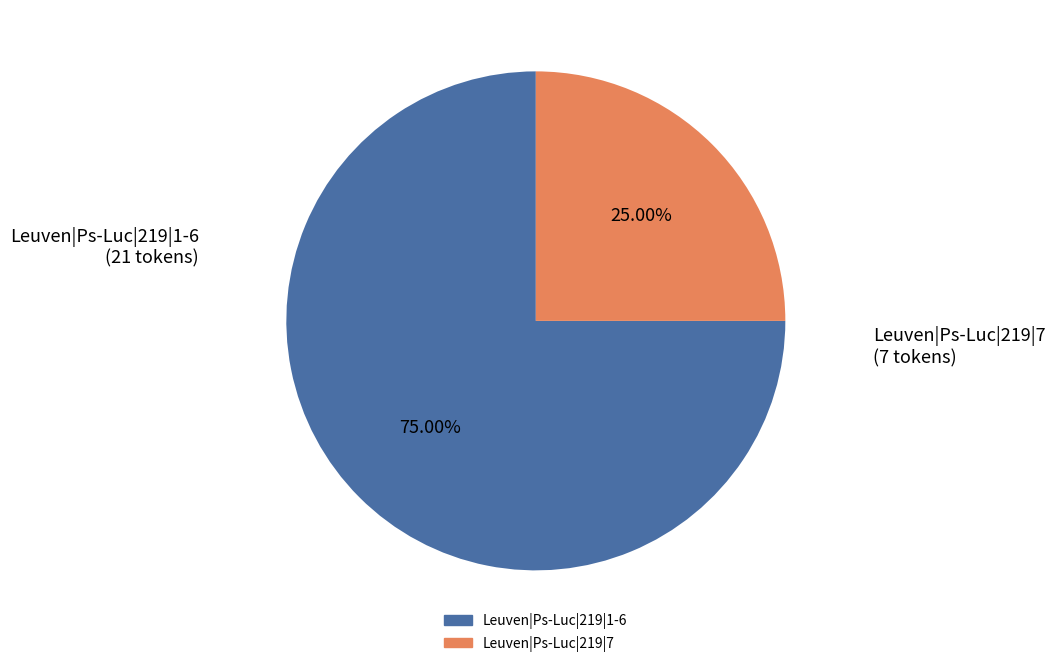

Count the number of slices in the pie.

2